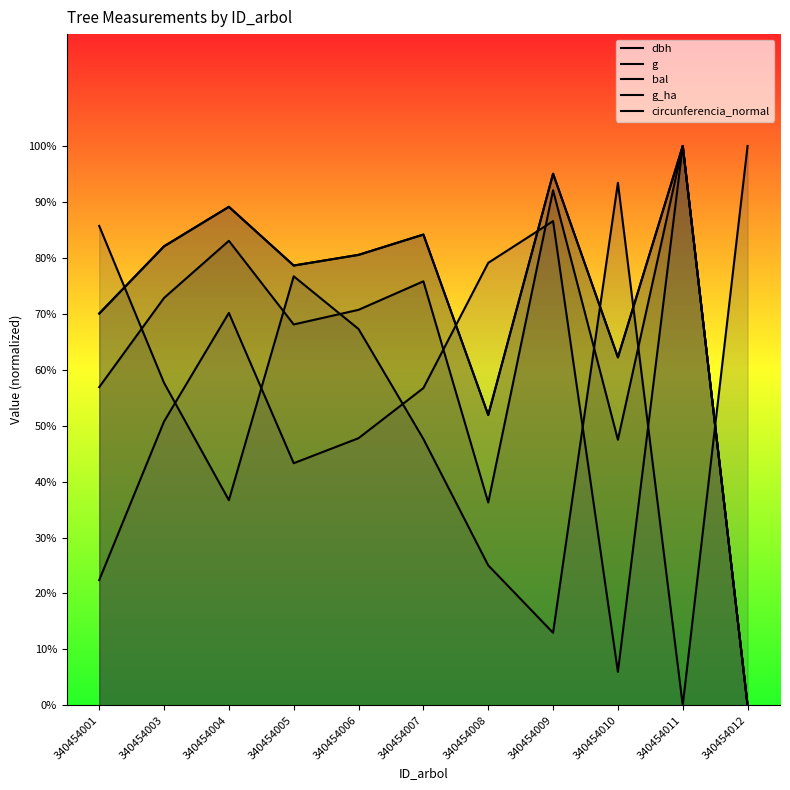

Does the chart have visible grid lines?

No